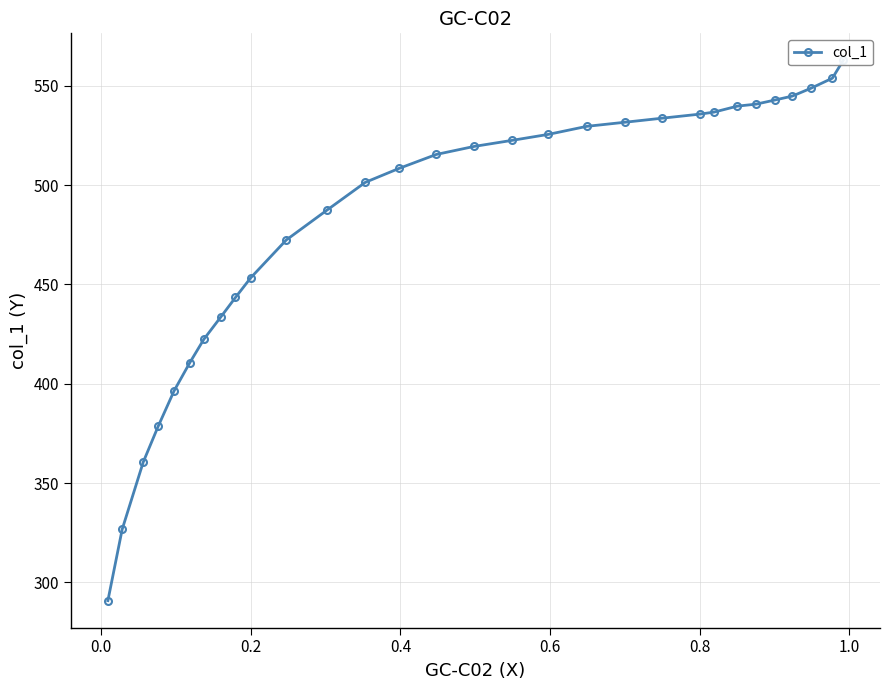

Is it true that the value at 11 is 811.2?

False